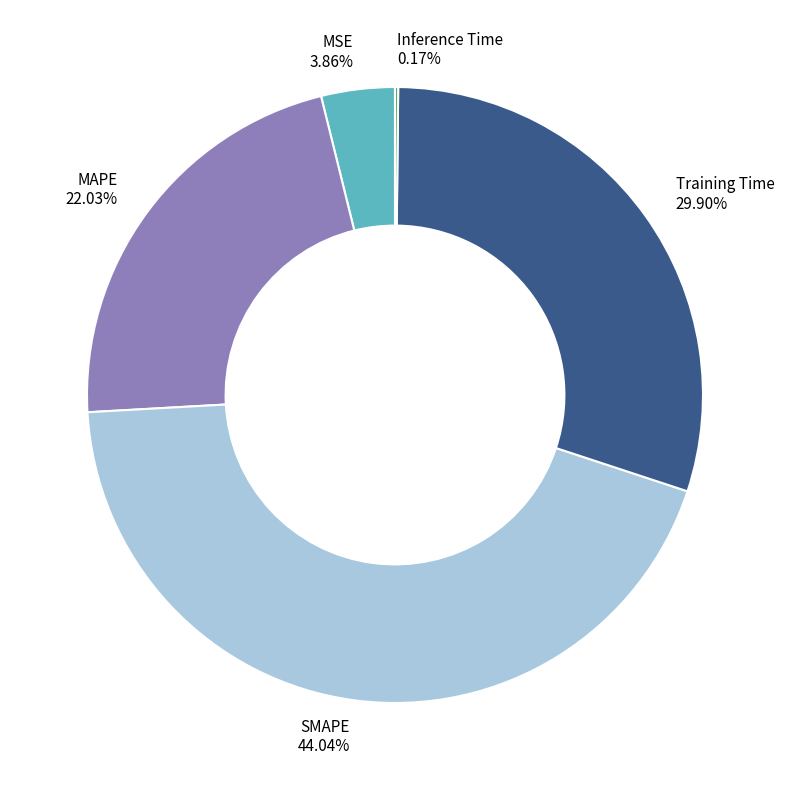

Is there any slice that represents more than half of the pie?

No